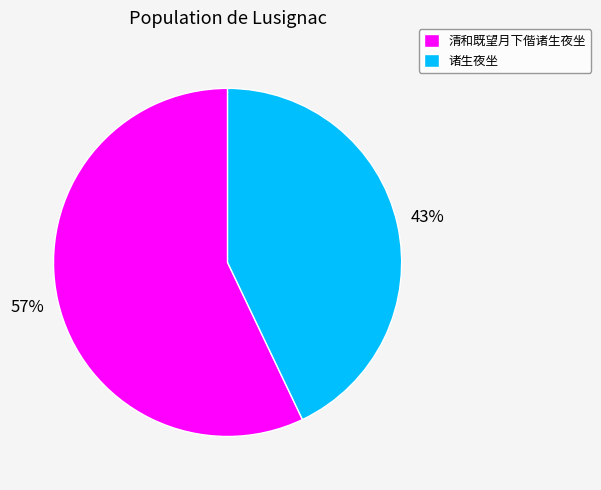

How many slices are in this pie chart?

2